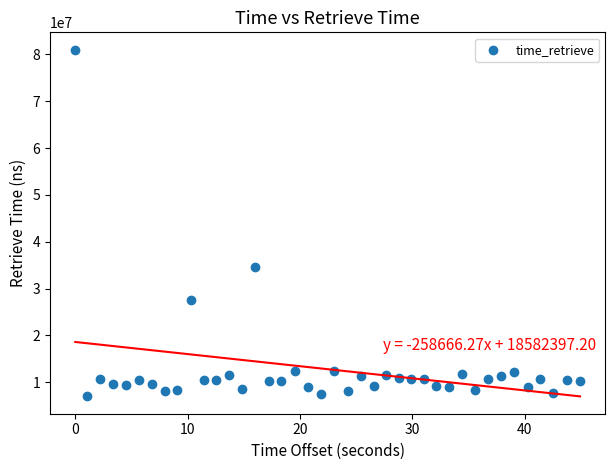

What Y value in the scatter plot is closest to 44014238?

34498207